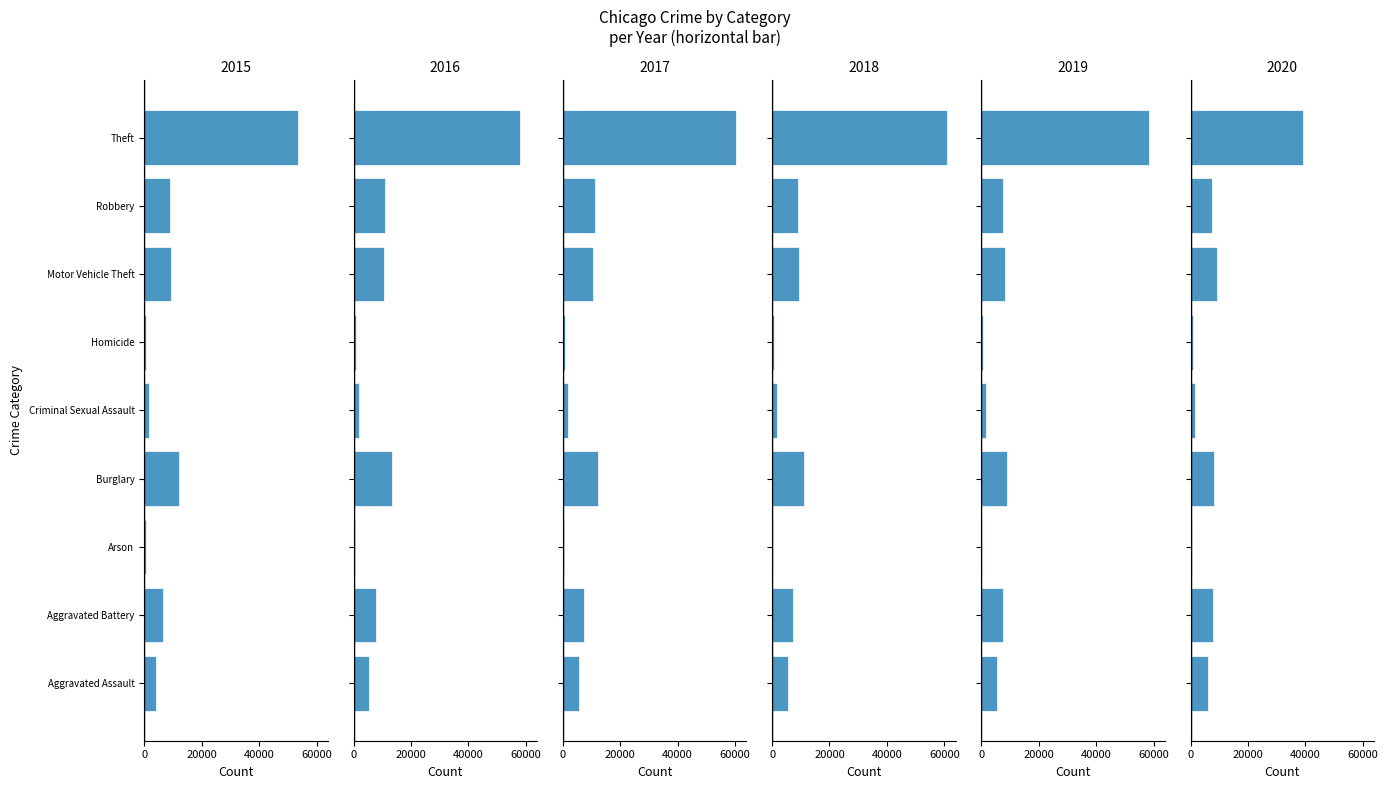

What value does the 2020 series have at Homicide?

744